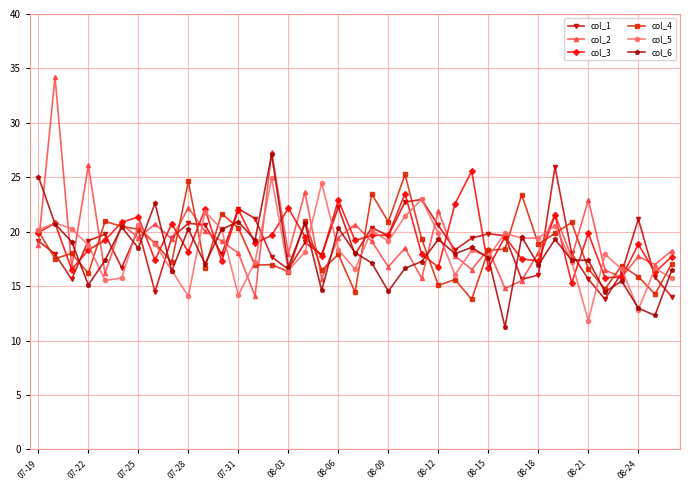

What are all the series names shown in the legend?

col_1, col_2, col_3, col_4, col_5, col_6